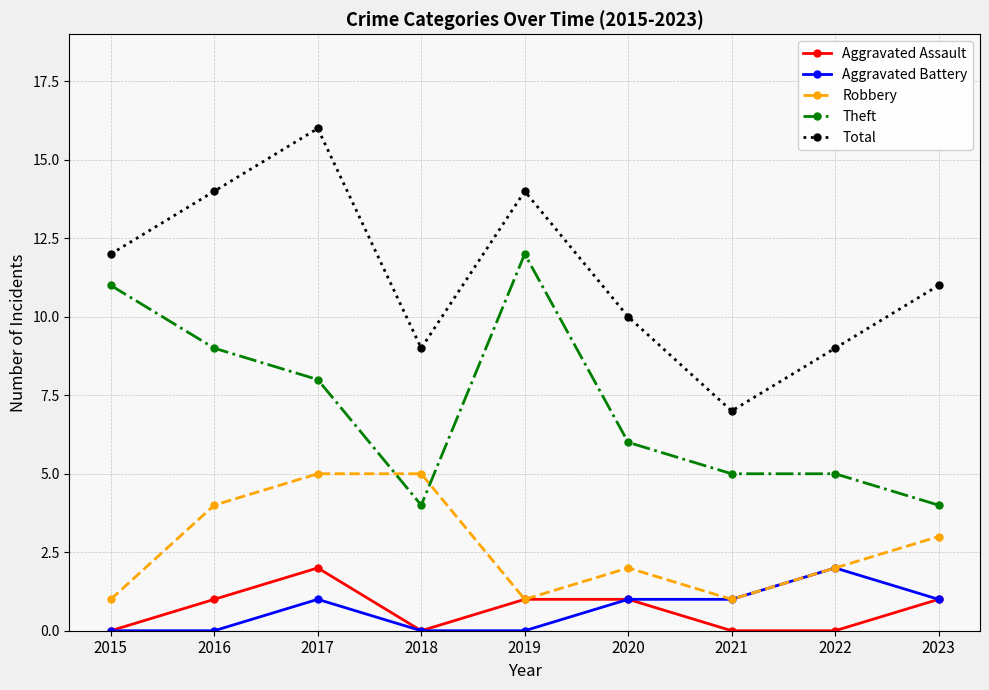

Is the value of Aggravated Assault at 2018 greater than the value of Theft at 2016?

No